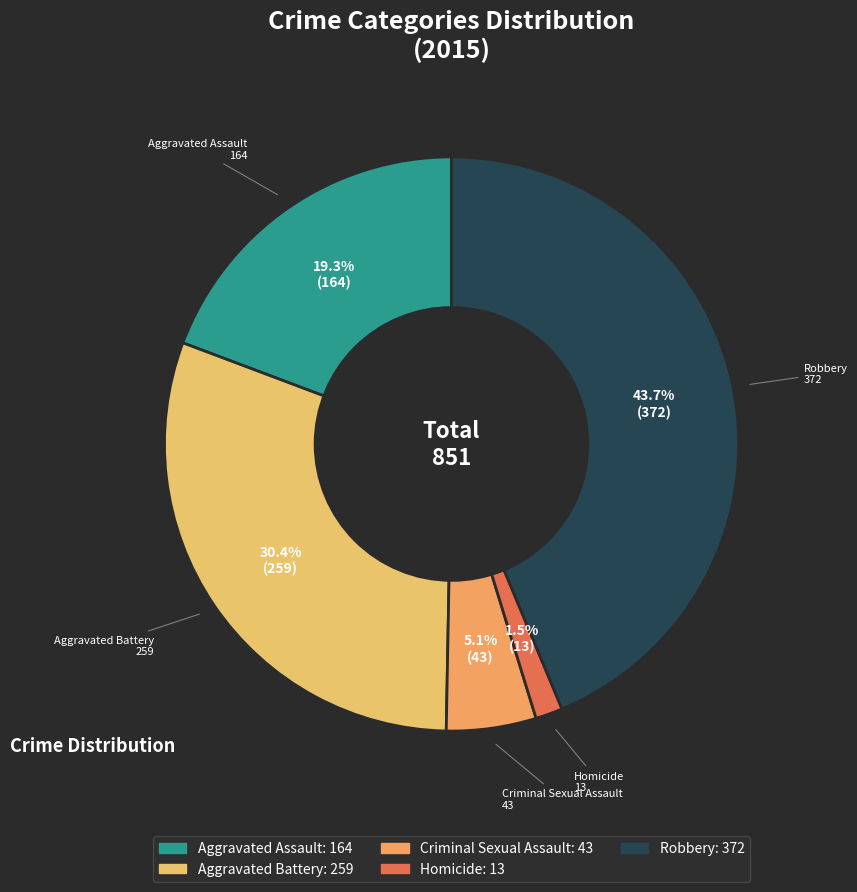

Which slice is the smallest?

Homicide